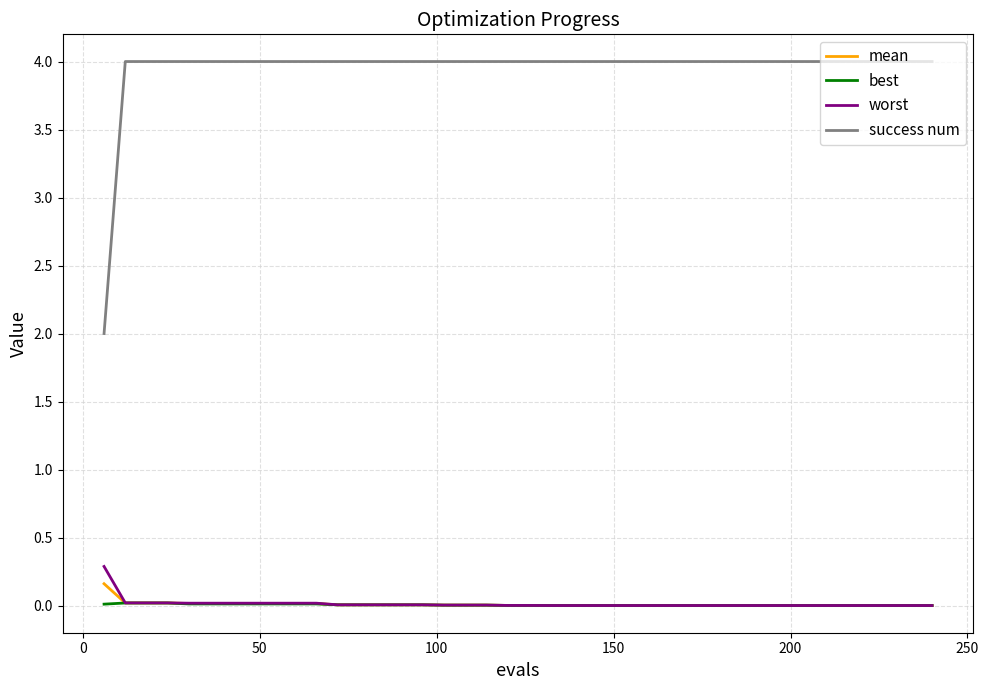

True or false: success num and best intersect in this chart.

False